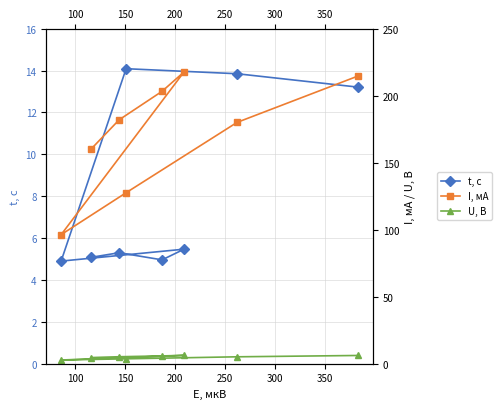

What is the highest value of the t, c series?

14.1